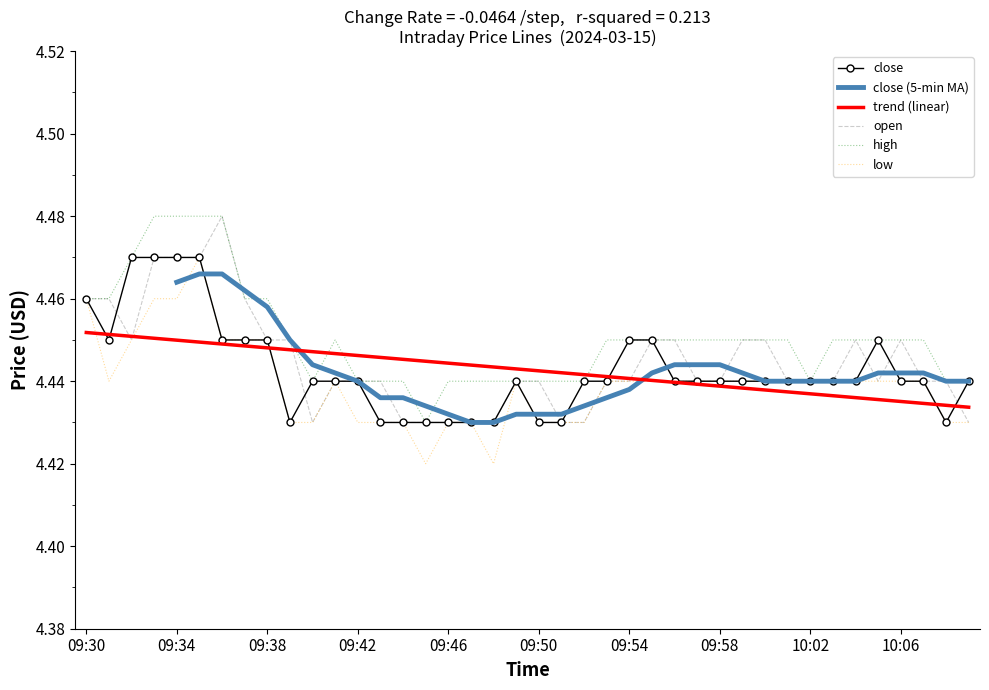

What value does the trend (linear) series have at 37?

4.4